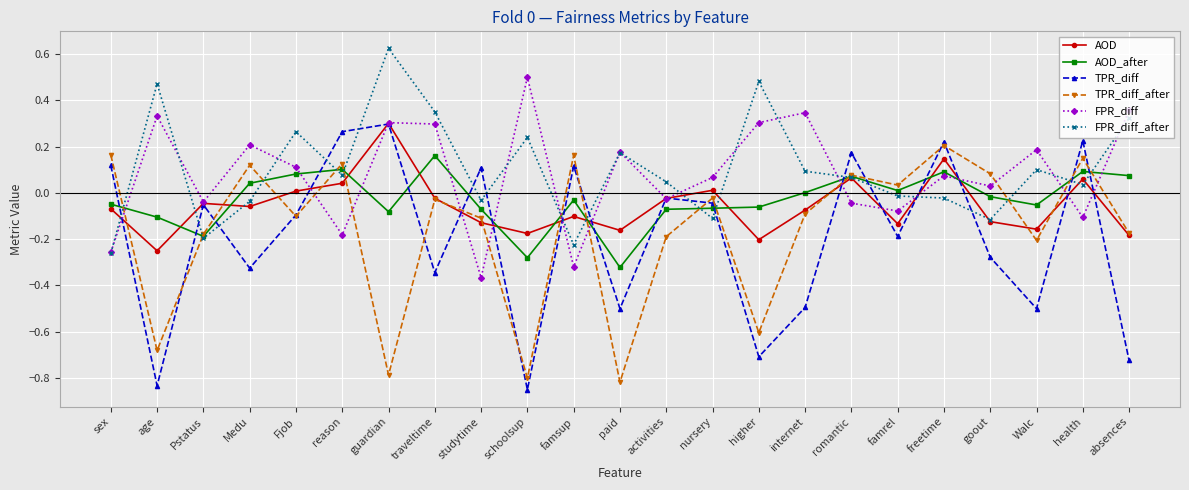

What are all the series names shown in the legend?

AOD, AOD_after, TPR_diff, TPR_diff_after, FPR_diff, FPR_diff_after